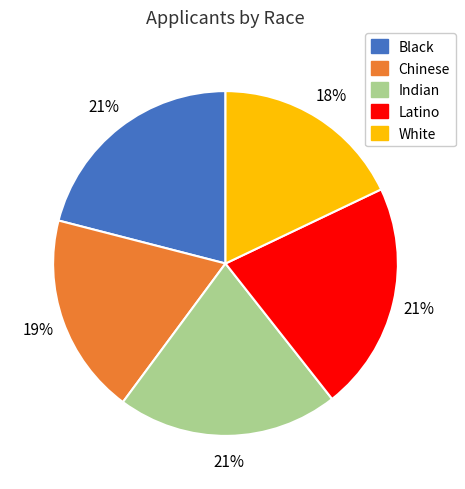

Which category has the smallest portion of the pie?

White